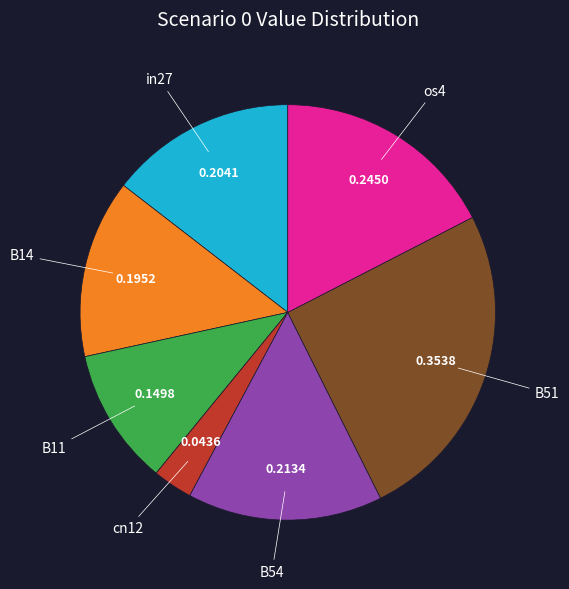

Count the number of slices in the pie.

7